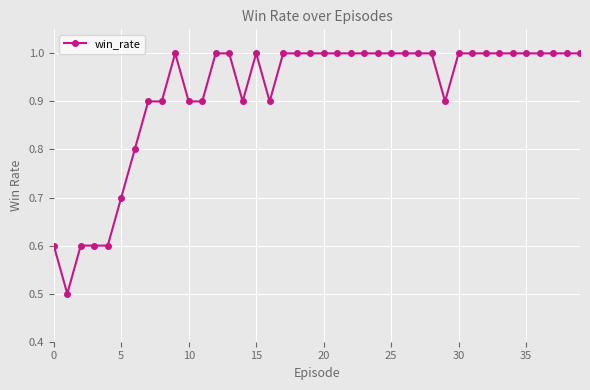

What is the greatest value displayed?

1.0